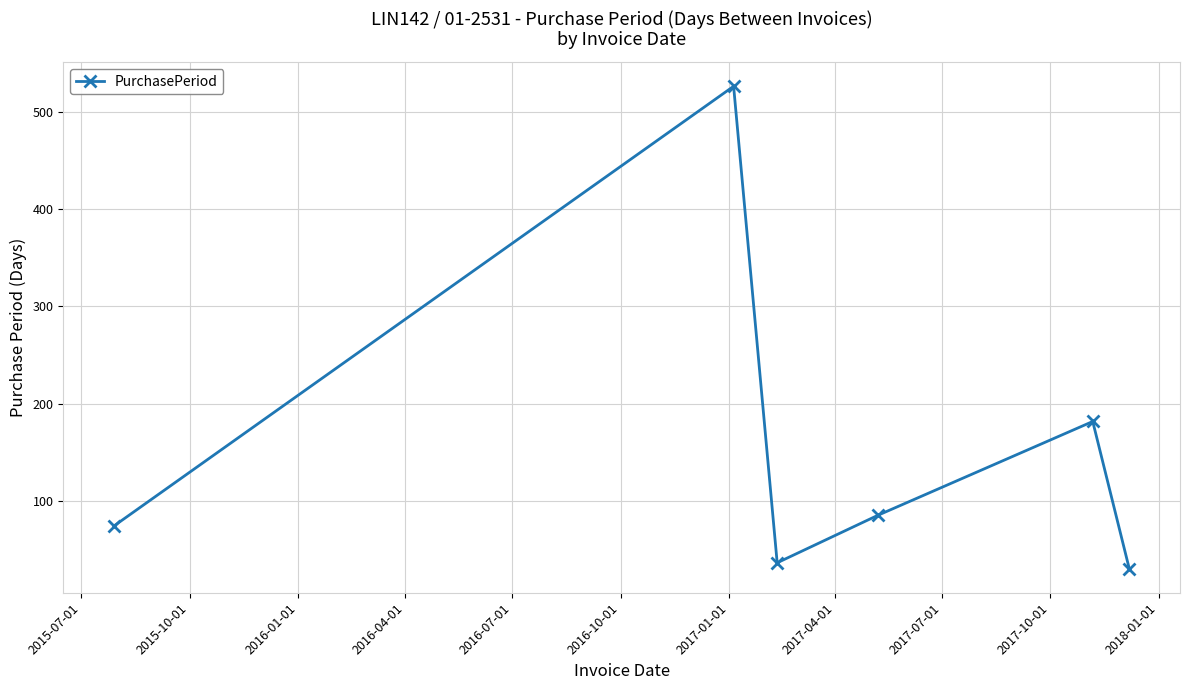

What is the value of the 6th point from the left?

31